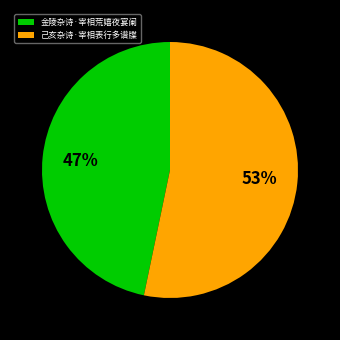

Is the sum of 金陵杂诗·宰相荒嬉夜宴阑 and 己亥杂诗·宰相表行多谱牒 greater than half?

Yes